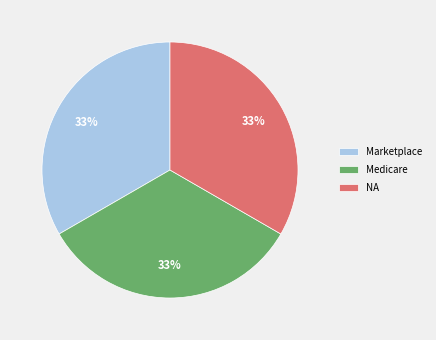

How many segments does this pie chart have?

3